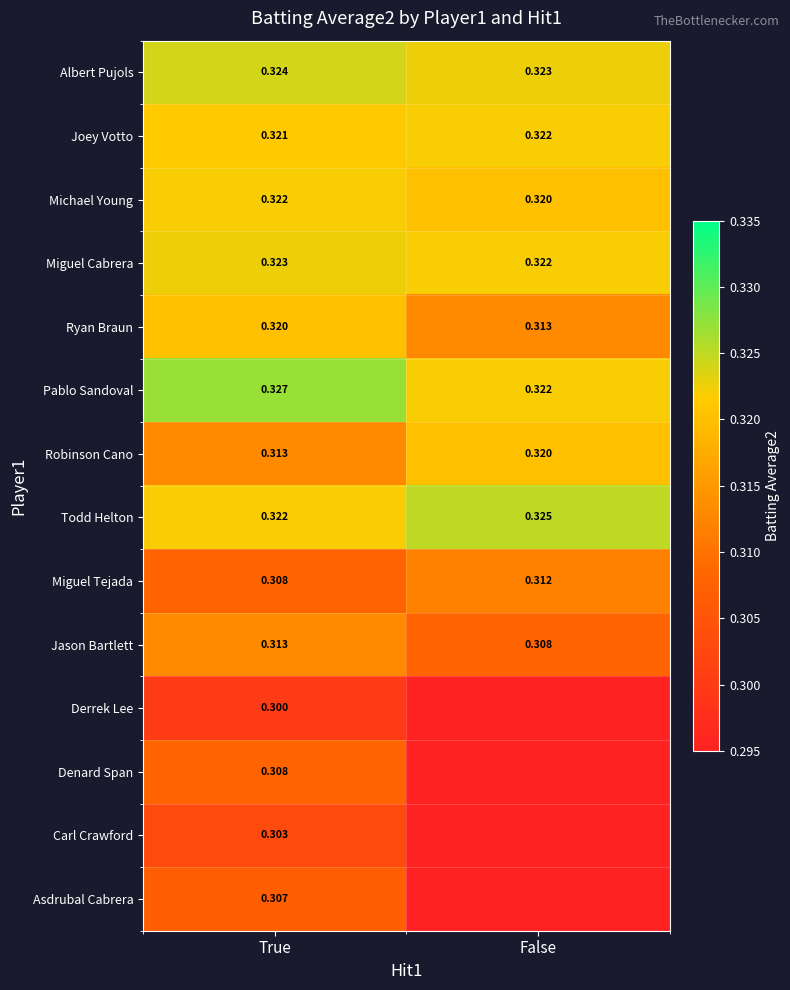

Read the Joey Votto value at False.

0.3